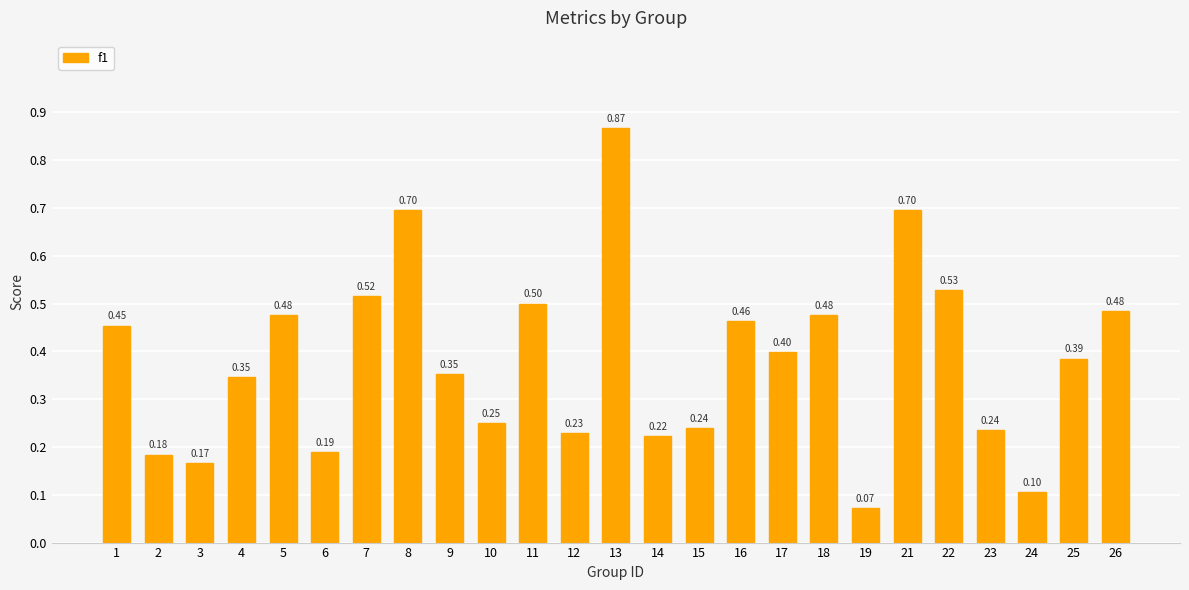

What is the change in value from 21 to 23?

-0.5